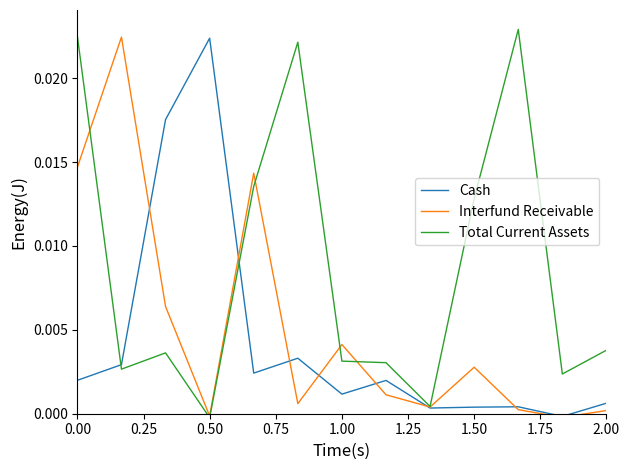

Which series has the largest total across all categories?

Total Current Assets